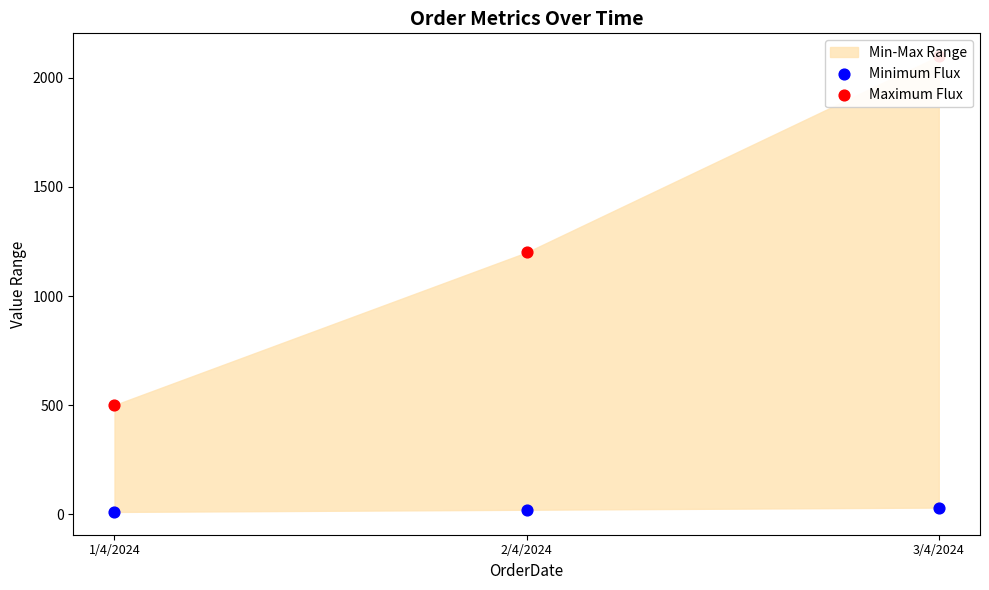

At how many categories does at least one series exceed 2055?

1